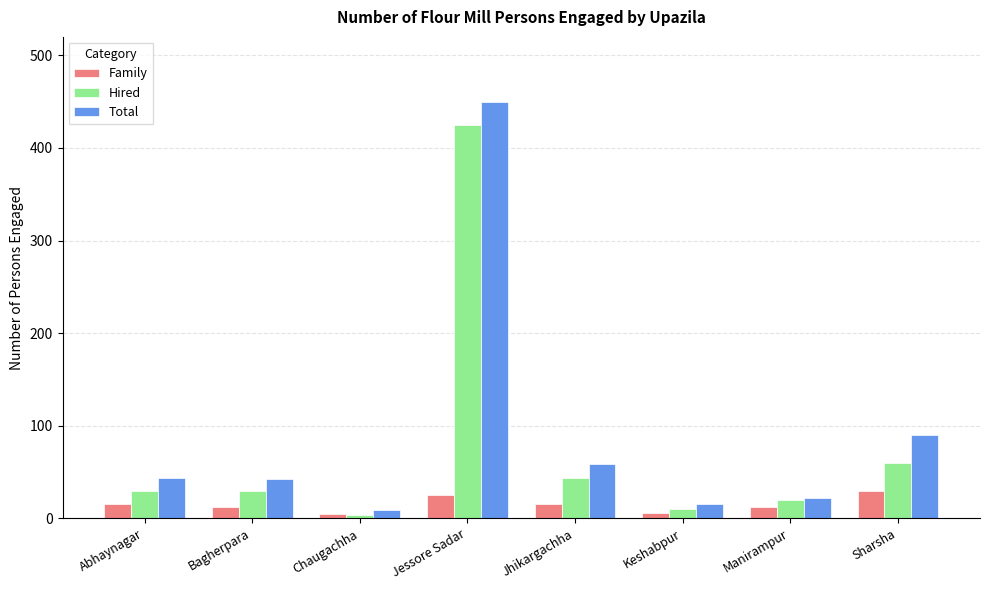

What is the total value across all series at Sharsha?

180